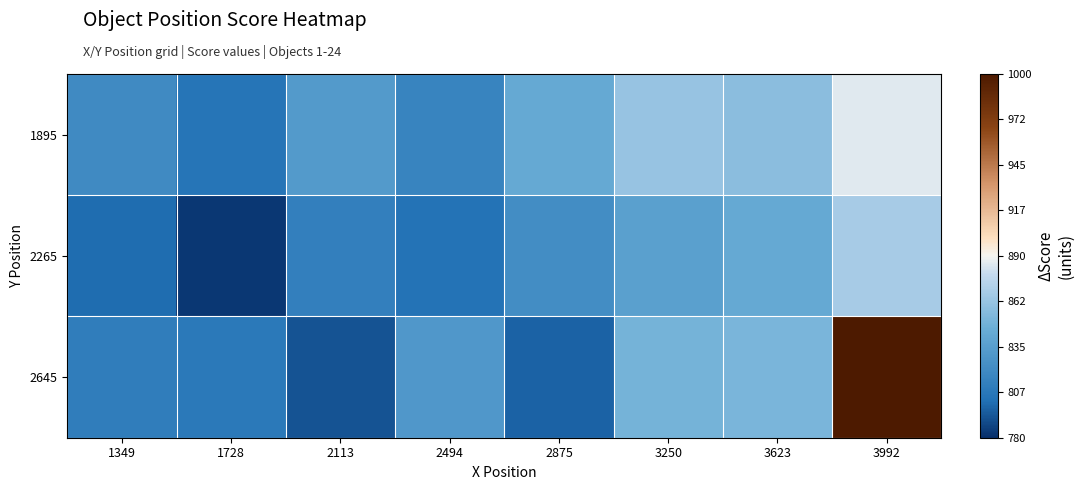

Reading right to left, list all the values displayed in this chart.

1895: 3992=884.9	3623=857.4	3250=862.3	2875=843.4	2494=816.3	2113=832.4	1728=805.0	1349=820.8
2265: 3992=867.9	3623=843.1	3250=836.4	2875=822.4	2494=804.4	2113=812.7	1728=782.9	1349=800.7
2645: 3992=1000.0	3623=852.0	3250=850.3	2875=797.3	2494=830.0	2113=792.2	1728=808.8	1349=811.2